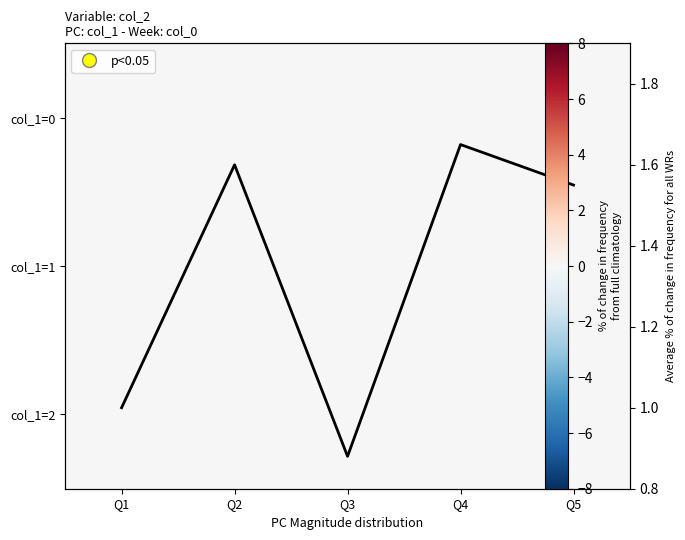

Which series changed the most between Q2 and Q5?

Avg % change